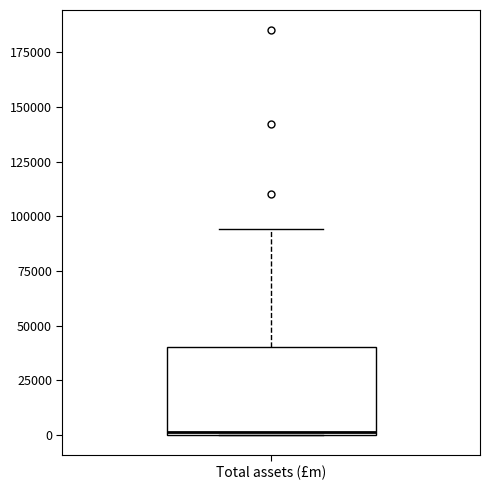

Where does the upper whisker of the box for Total assets (£m) end on the y-axis? The values are not printed on the chart, so give them approximately, as read against the axis.

95000